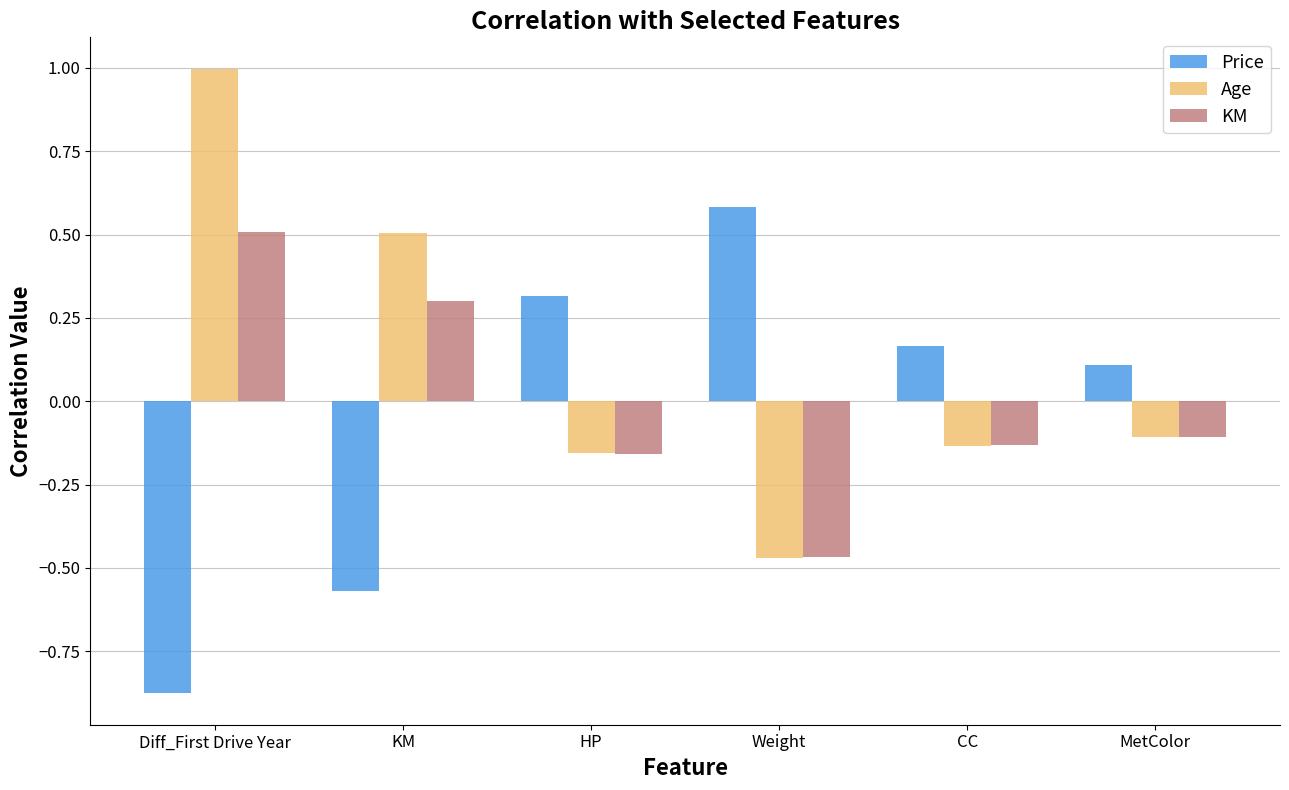

What is the sum of all Price values?

-0.3